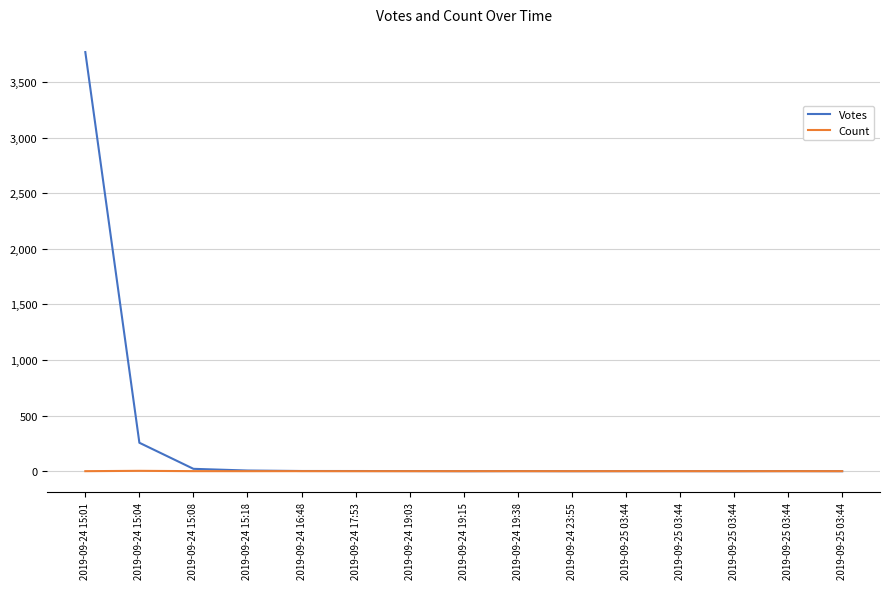

What are all the series names shown in the legend?

Votes, Count